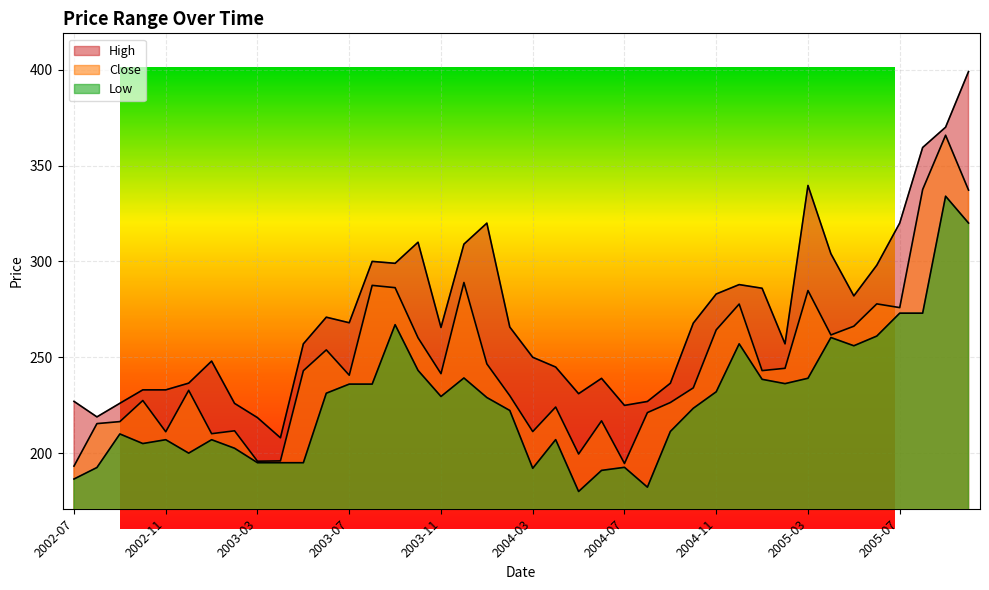

In High, how many points are lower than both neighbors (excluding endpoints)?

9